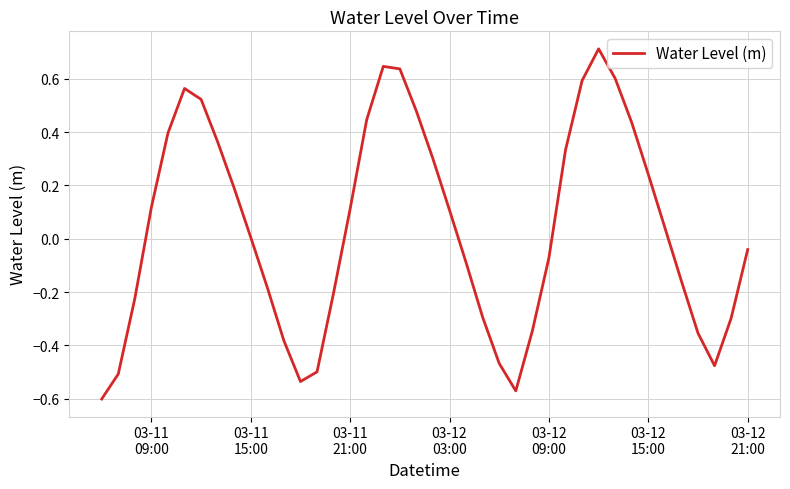

What is the maximum value shown in the chart?

0.7